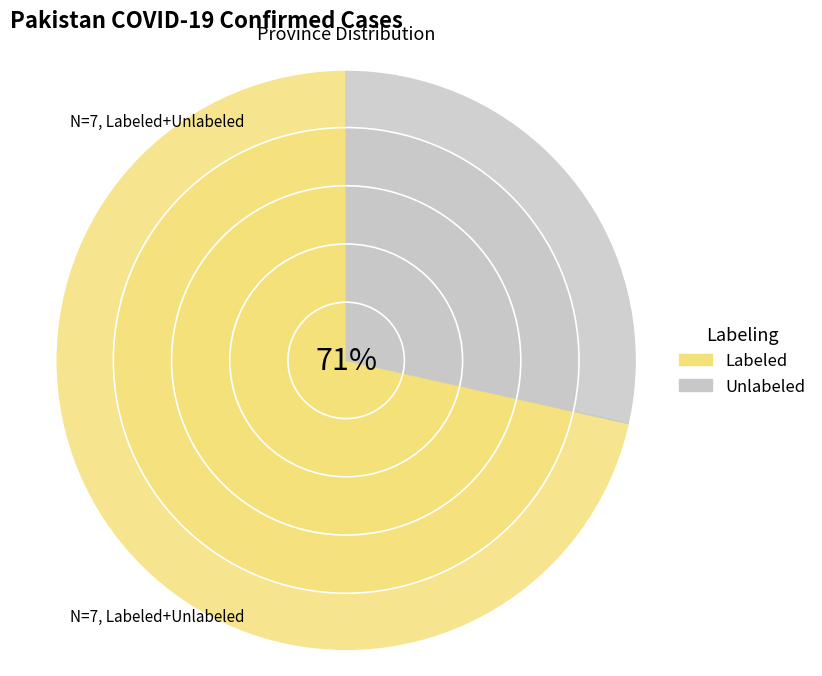

Count the number of slices in the pie.

7